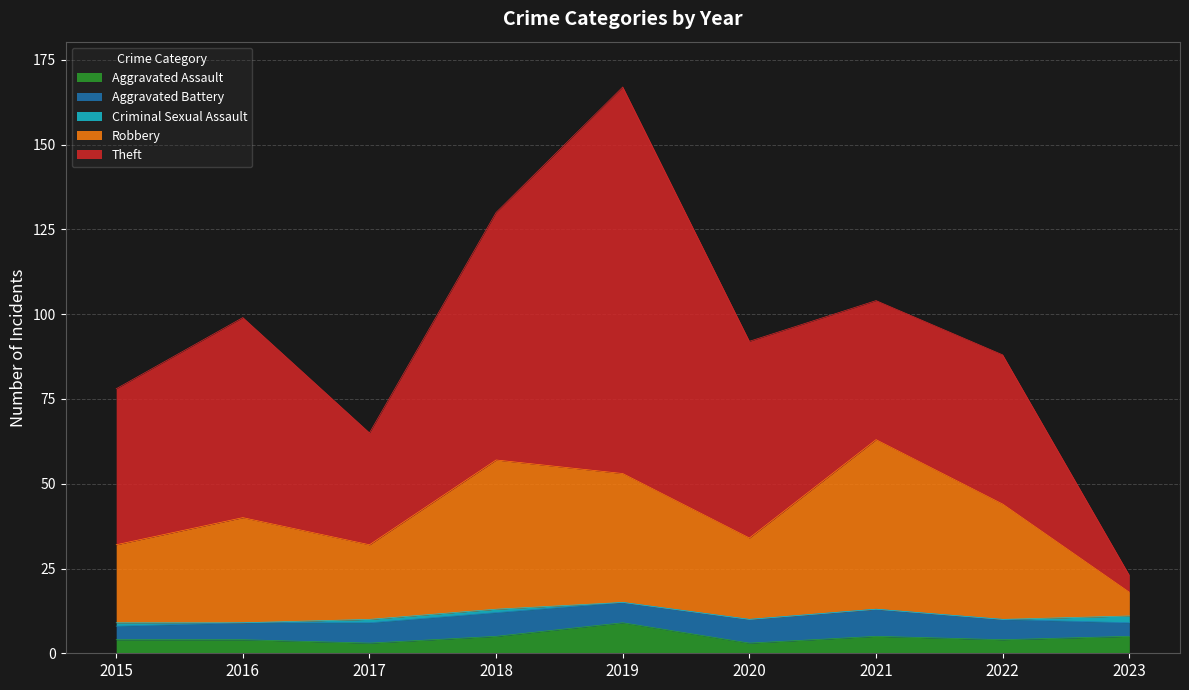

Which series ends up on top after the final intersection of Robbery and Theft?

Robbery